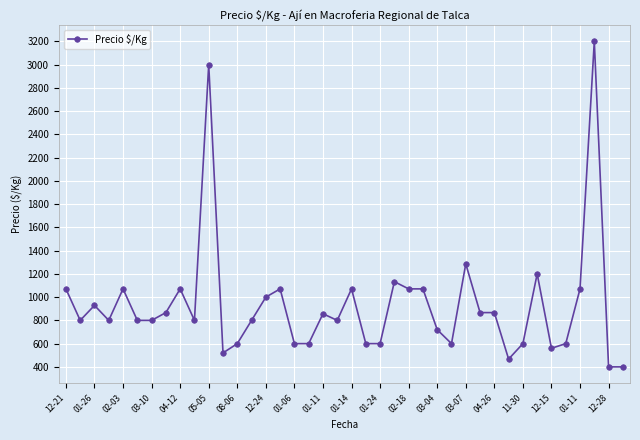

How many values are below 800?

14